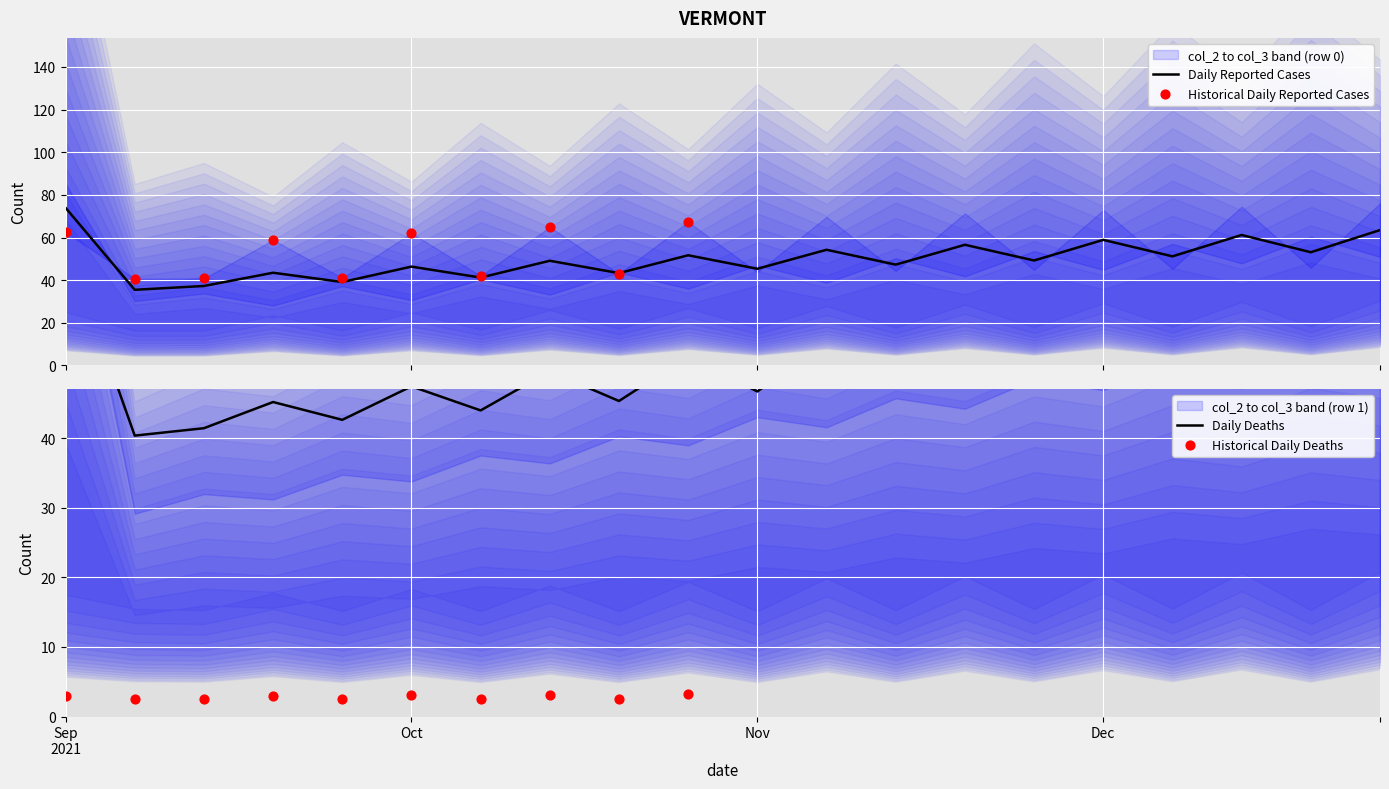

At which category is the sum across all series the highest?

1